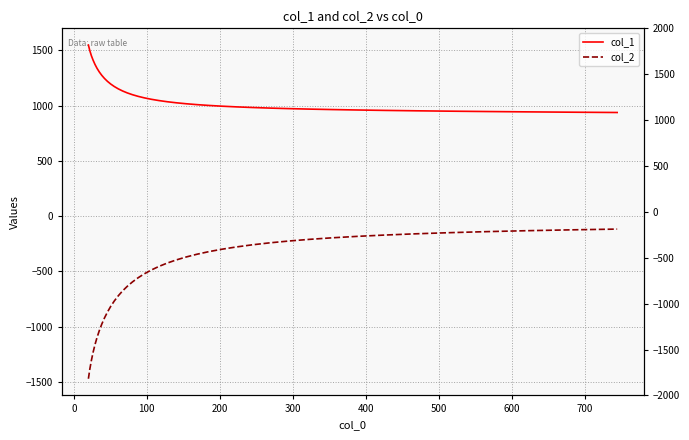

True or false: col_1 and col_2 cross at least once.

False